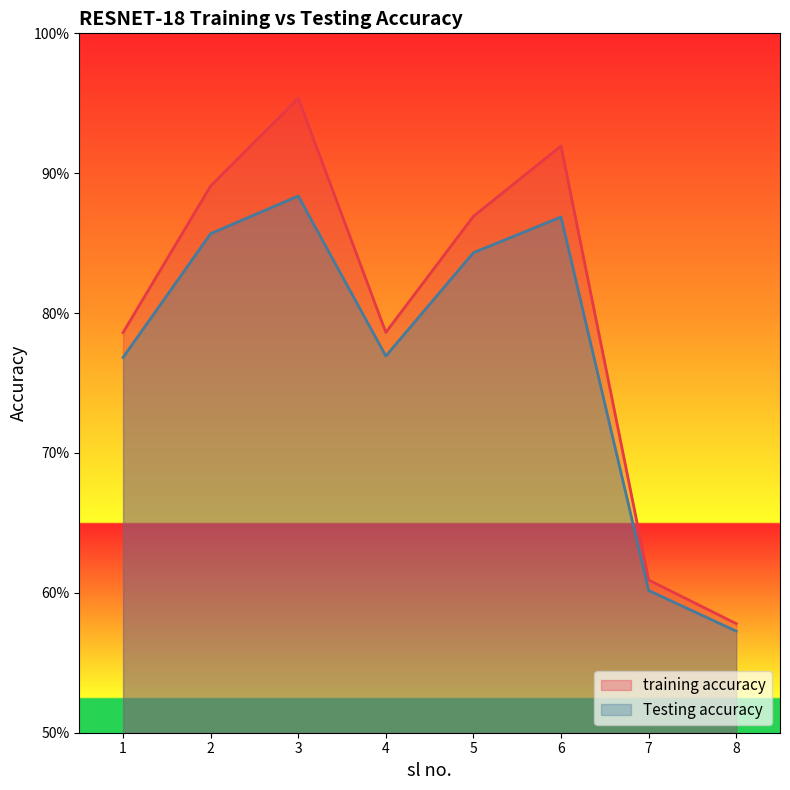

Which series has the widest spread of values?

training accuracy